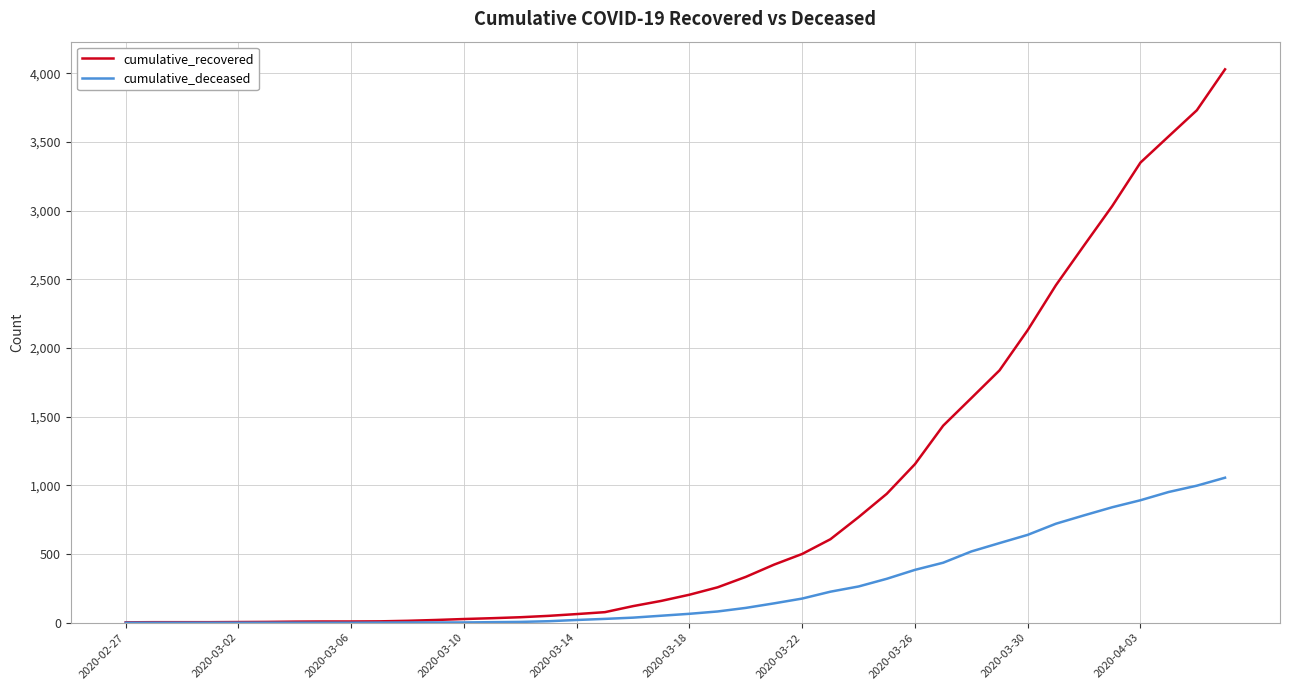

Which series has the largest total across all categories?

cumulative_recovered